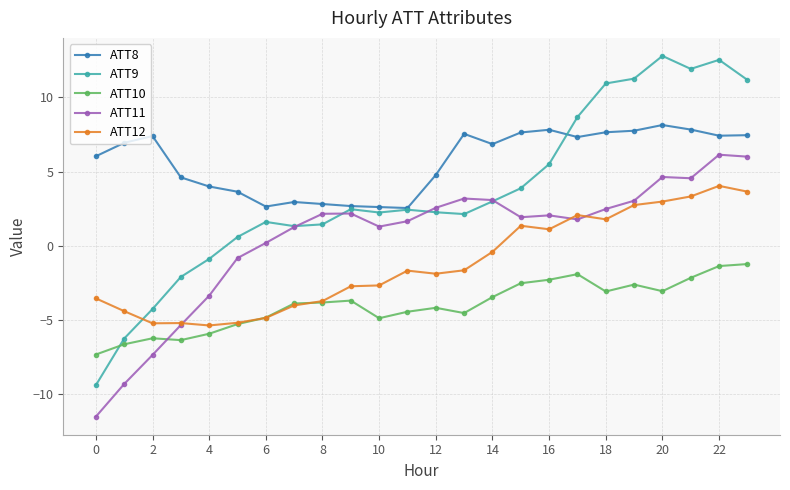

True or false: ATT12 has more than 2 points higher than both neighbors.

True